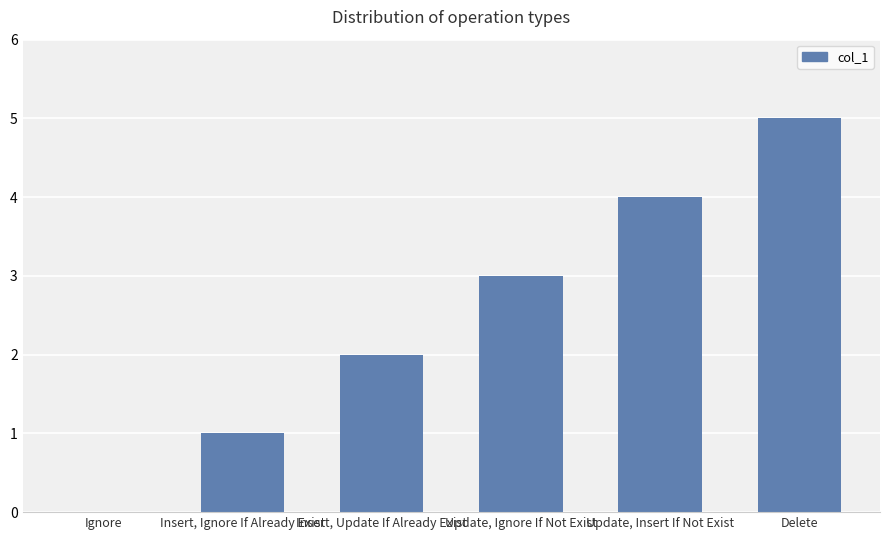

What is the approximate value at Update, Ignore If Not Exist?

3